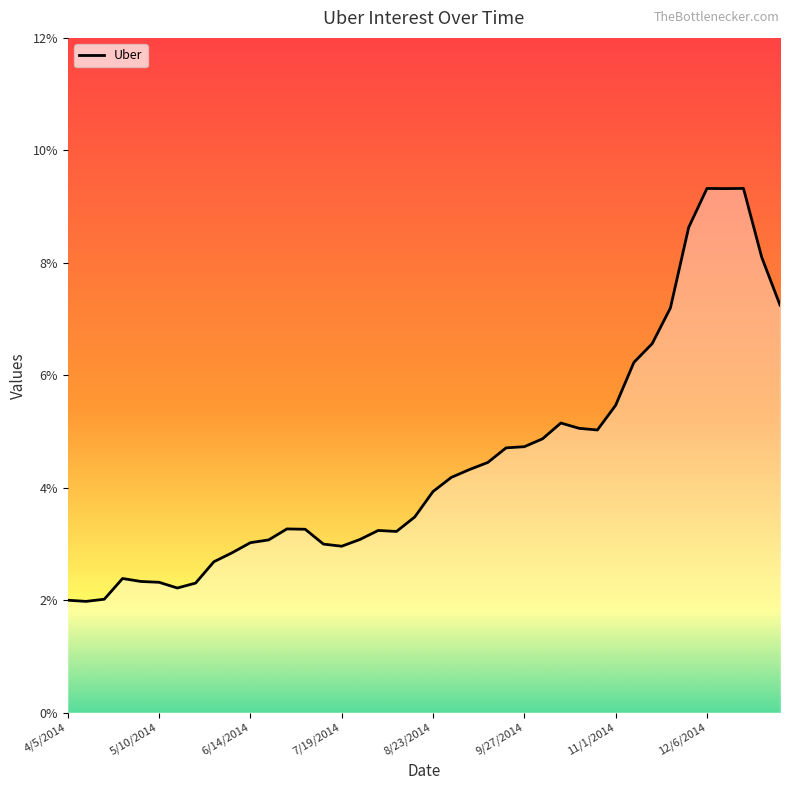

What is the maximum value shown in the chart?

0.1